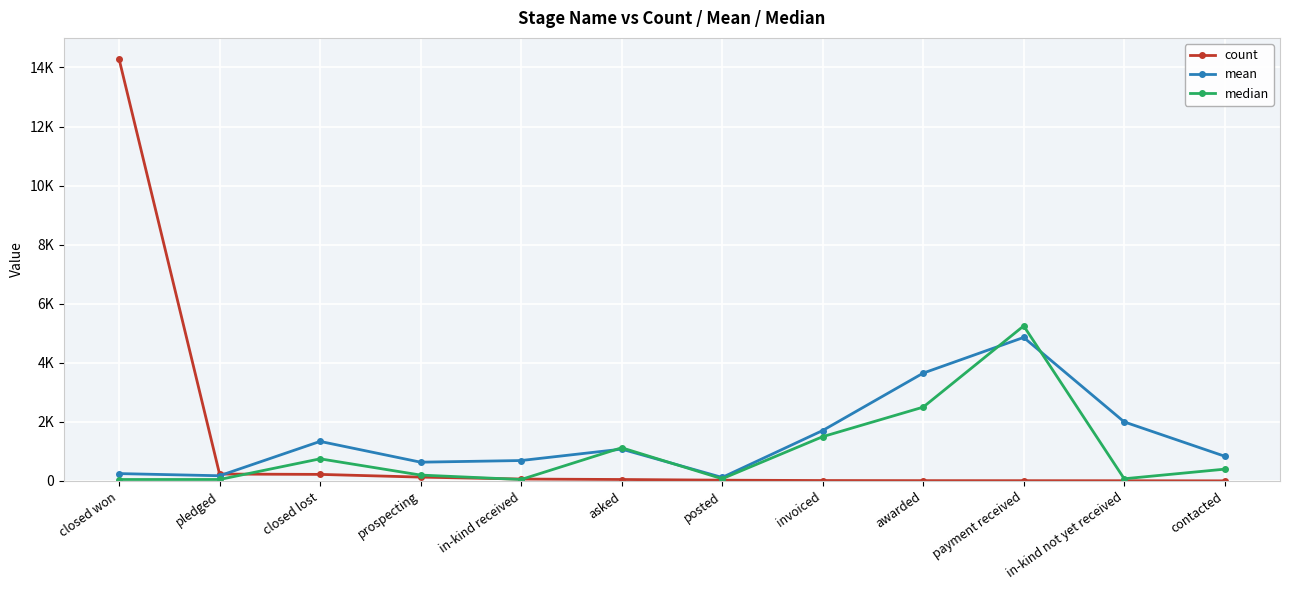

Which category has the lowest value in the median series?

closed won